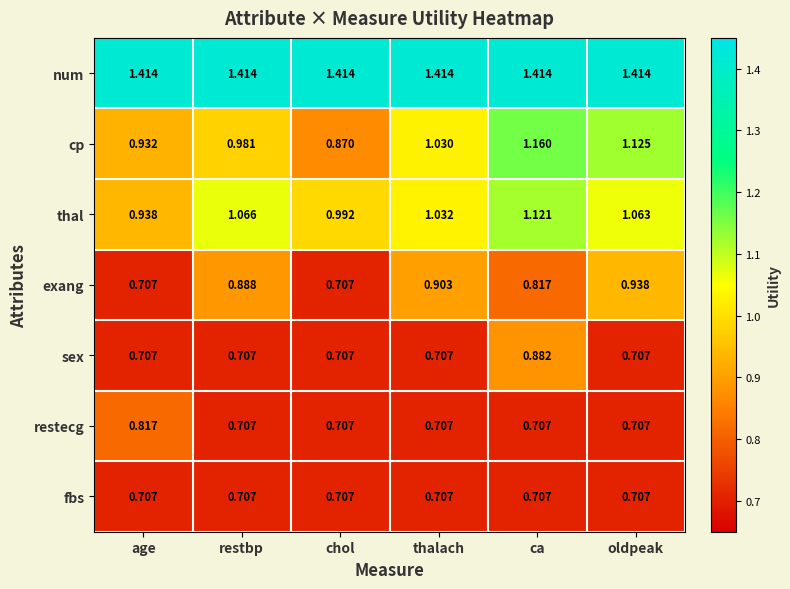

At which category is the sum across all series the highest?

ca